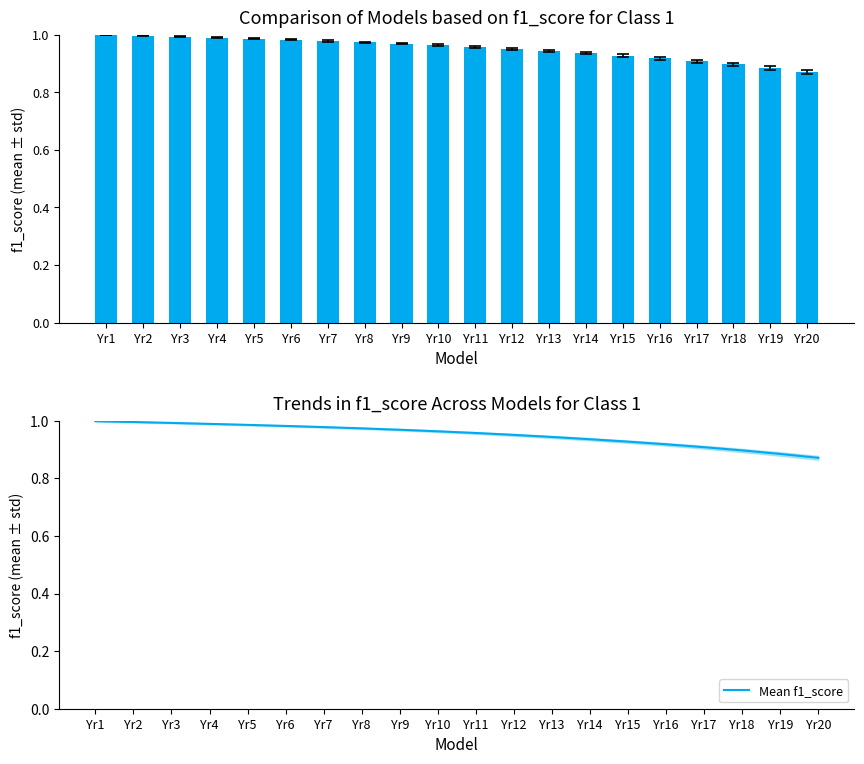

Reading left to right, extract all data points from this chart.

LIVES_MD: 1.0	1.0	1.0	1.0	1.0	1.0	1.0	1.0	1.0	1.0	1.0	1.0	0.9	0.9	0.9	0.9	0.9	0.9	0.9	0.9
Mean f1_score: 1.0	1.0	1.0	1.0	1.0	1.0	1.0	1.0	1.0	1.0	1.0	1.0	0.9	0.9	0.9	0.9	0.9	0.9	0.9	0.9